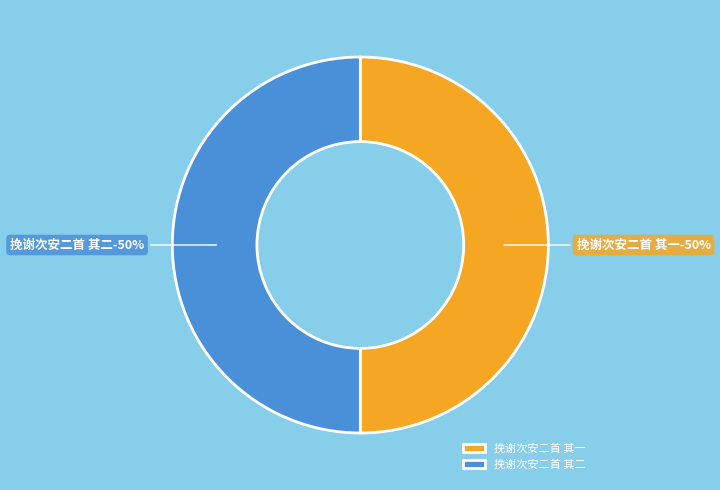

Combined, what portion of the pie is 挽谢次安二首 其二 and 挽谢次安二首 其一?

100.0%